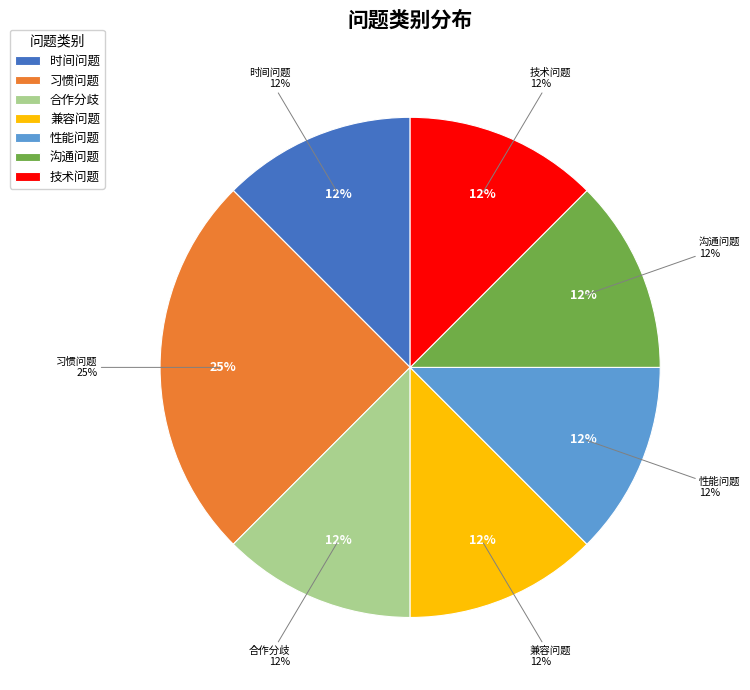

What portion of the pie excludes 时间问题?

87.5%